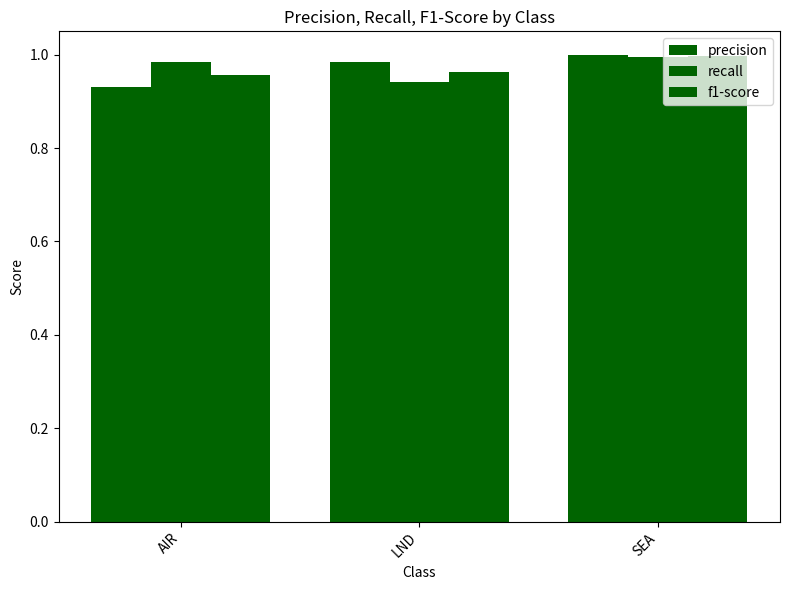

The f1-score series shows 1.0 at AIR. True or false?

True